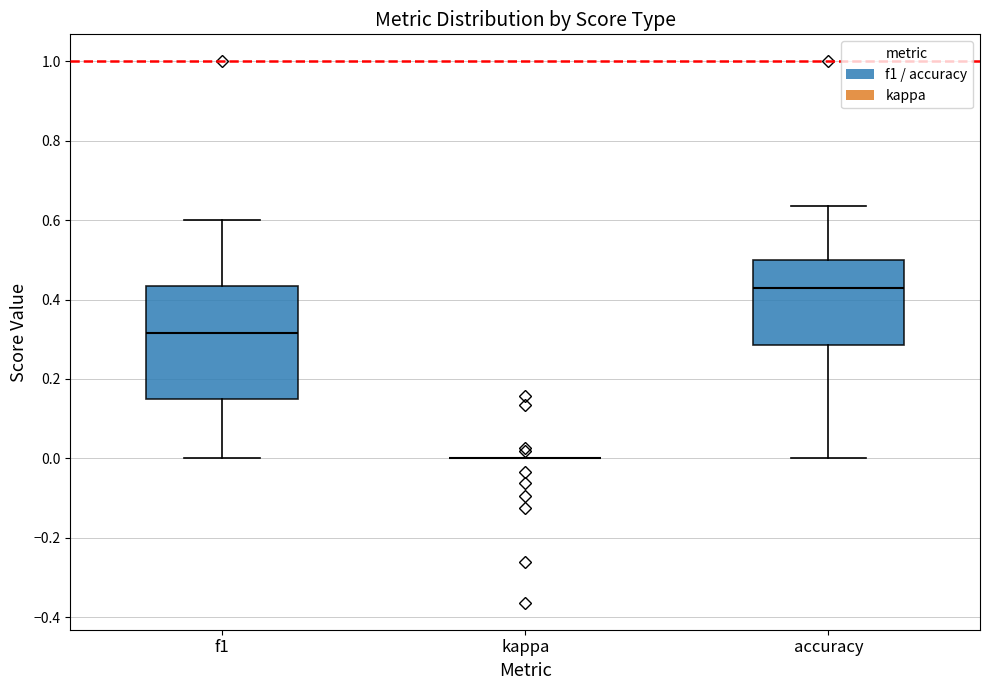

Where does the upper whisker of the box for f1 end on the y-axis? The values are not printed on the chart, so give them approximately, as read against the axis.

0.60